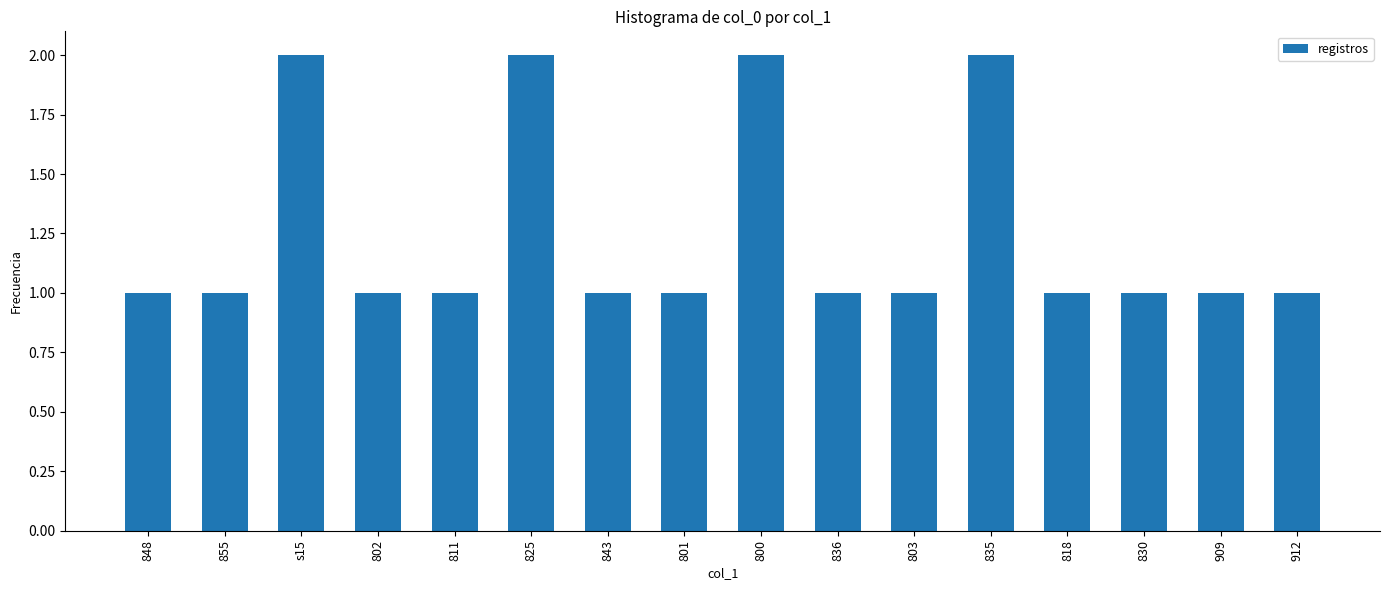

What position from the right is s15?

14